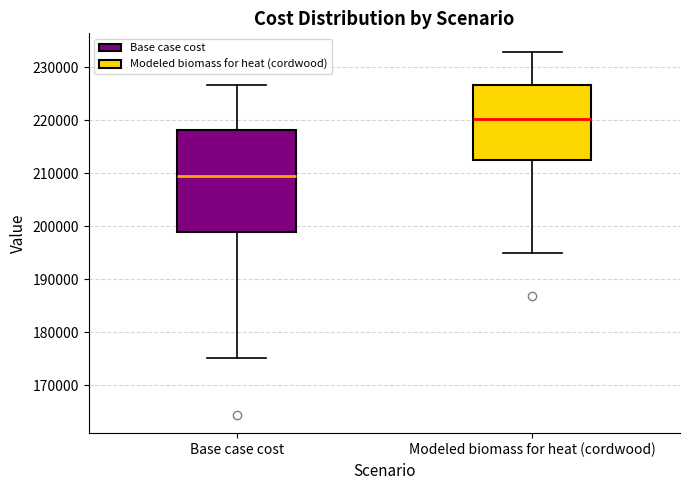

Which box is the tallest, from its lower edge to its upper edge?

Base case cost